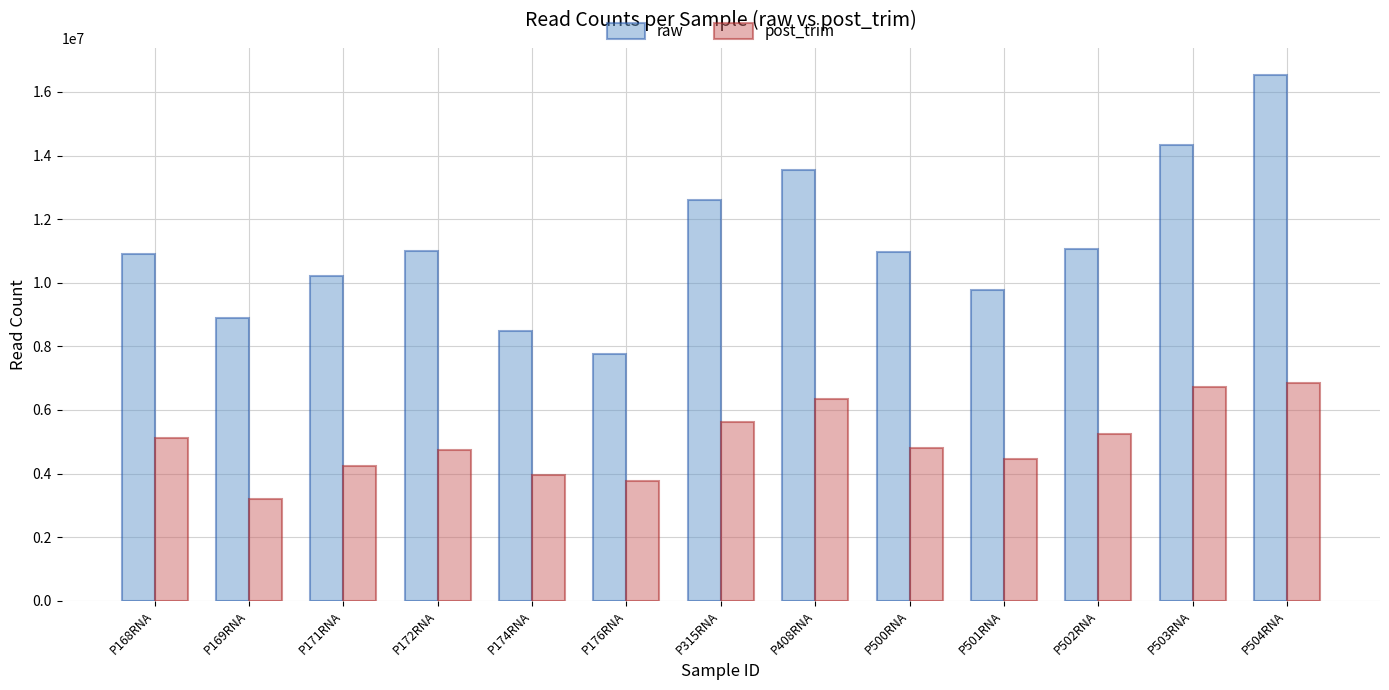

Where is post_trim nearest to the value 5021687?

P168RNA